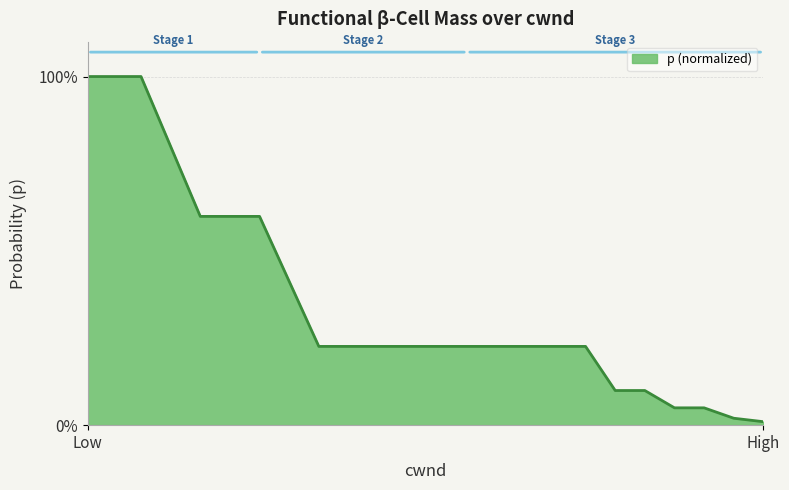

What is the difference between the maximum and minimum values?

99.0